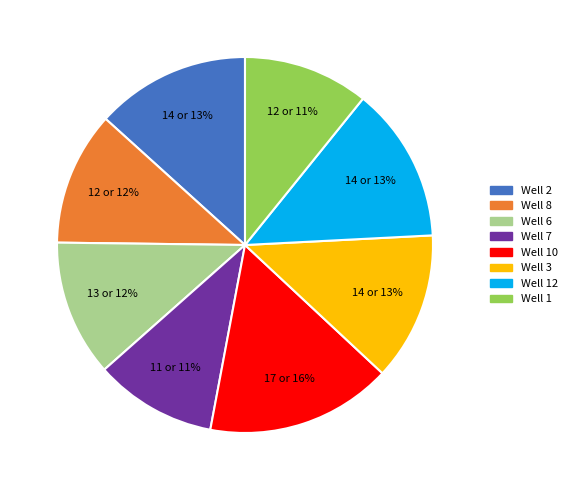

How many segments does this pie chart have?

8